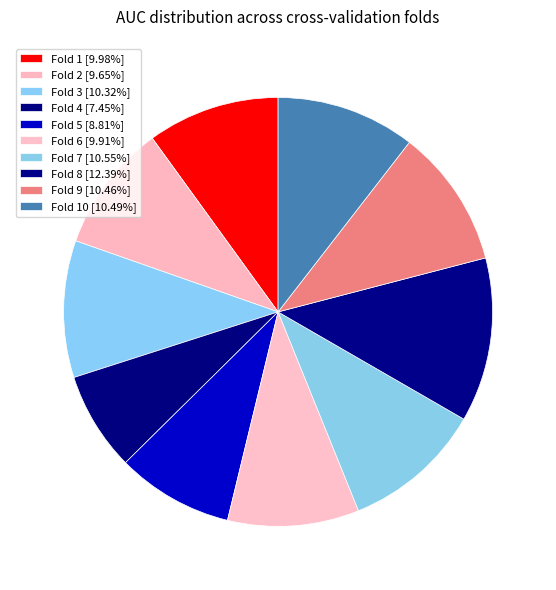

How many slices are in this pie chart?

10